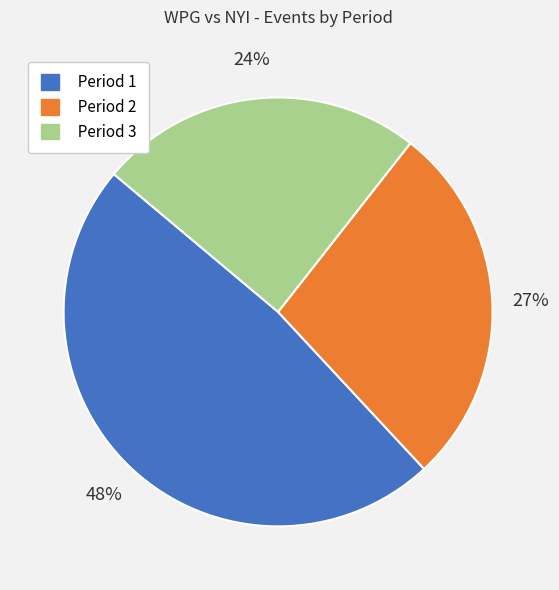

Approximately how many times larger is the value at Period 2 compared to Period 1?

0.6